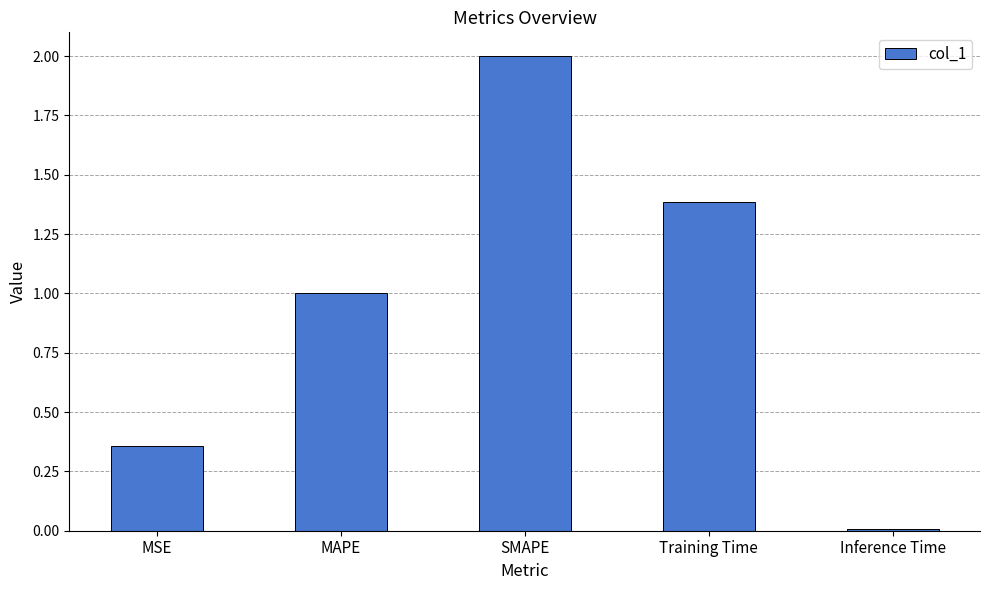

The value at MAPE is 0.6. True or false?

False